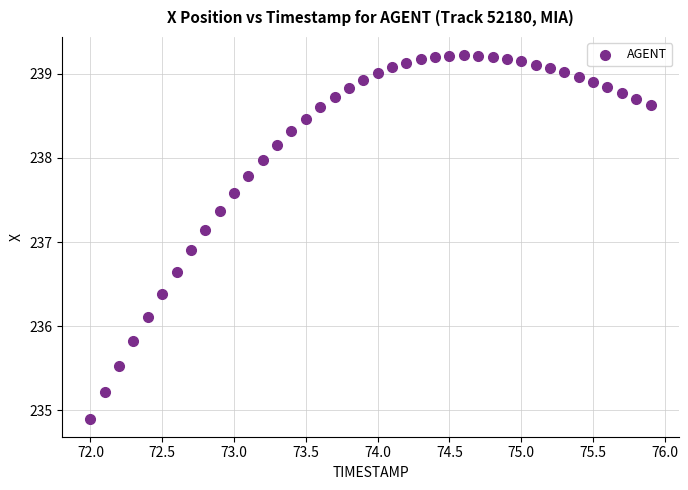

What is the range of X values (max minus min)?

3.9